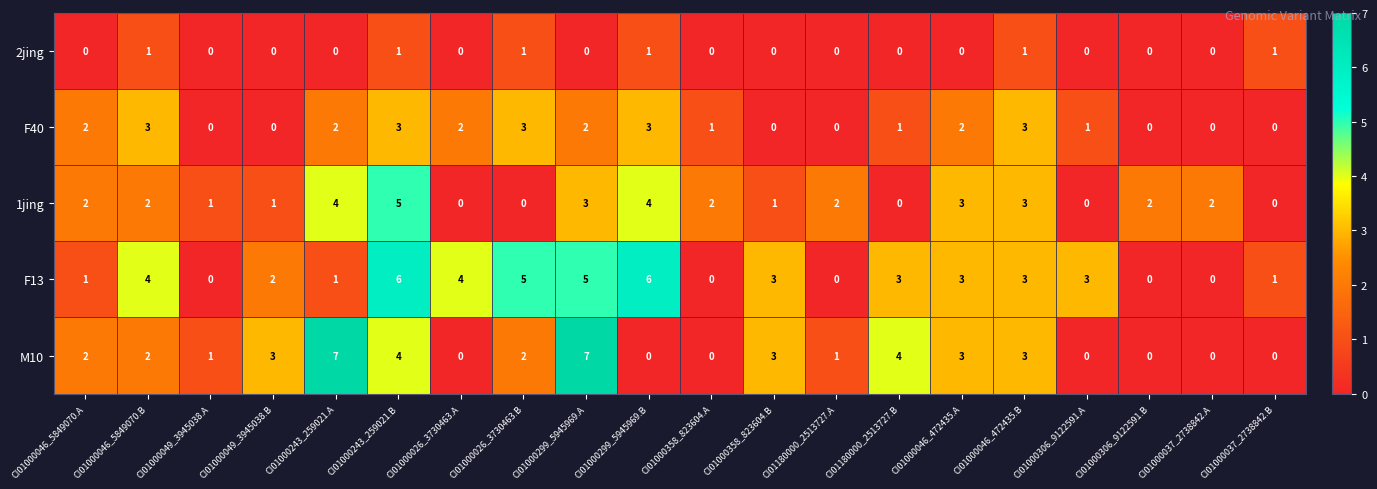

How many values in the F13 series are below 3?

9